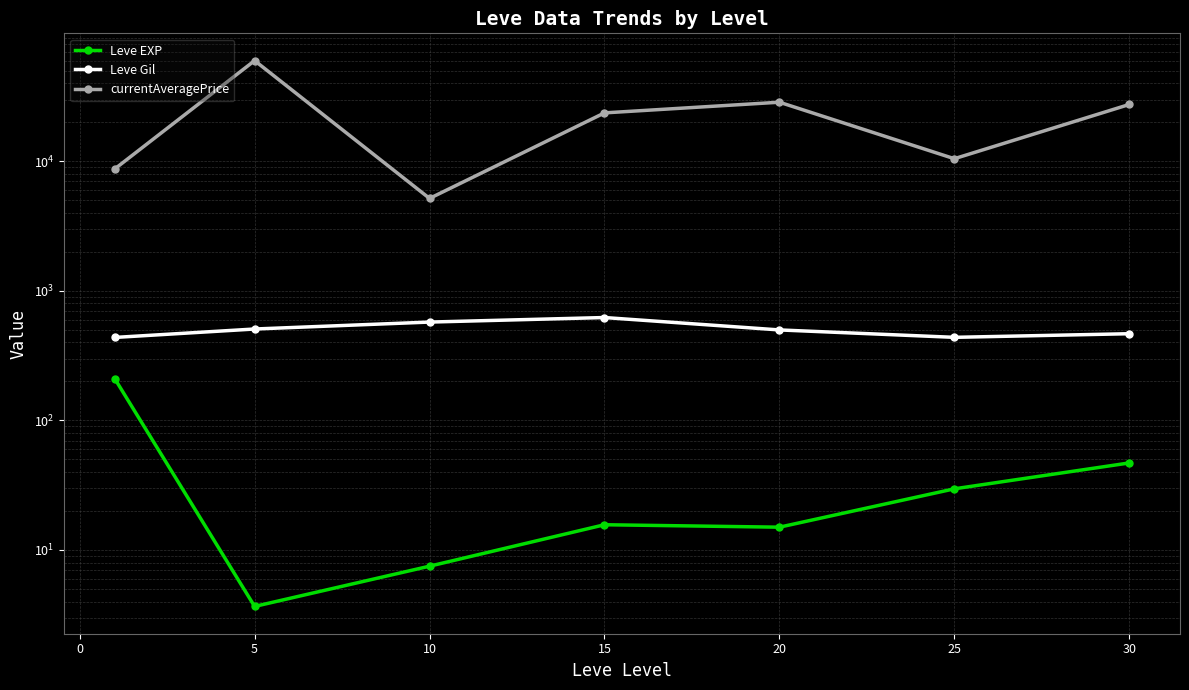

True or false: currentAveragePrice and Leve EXP intersect in this chart.

False